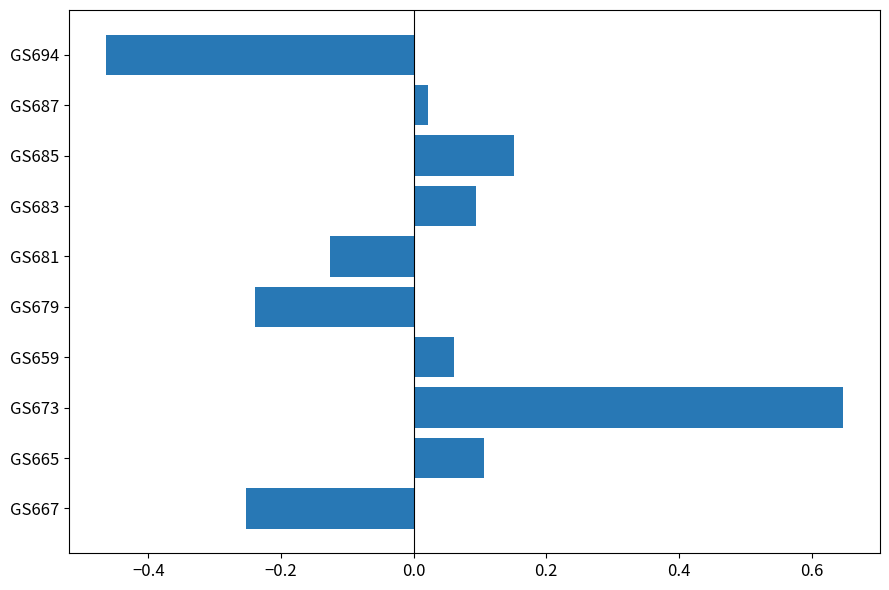

At which category does the chart reach its minimum across all series?

GS694